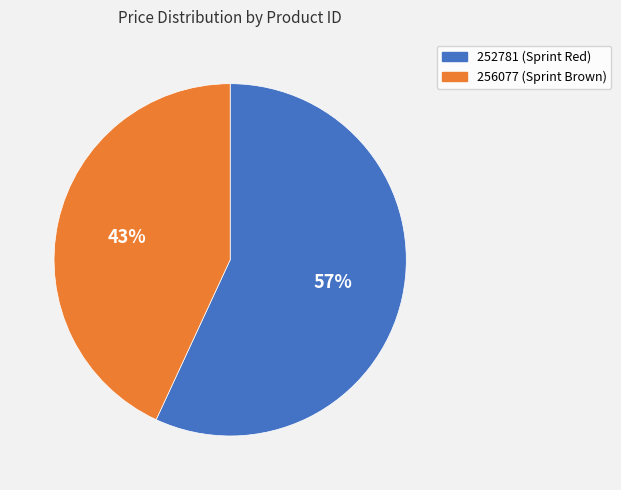

What is the majority slice?

252781